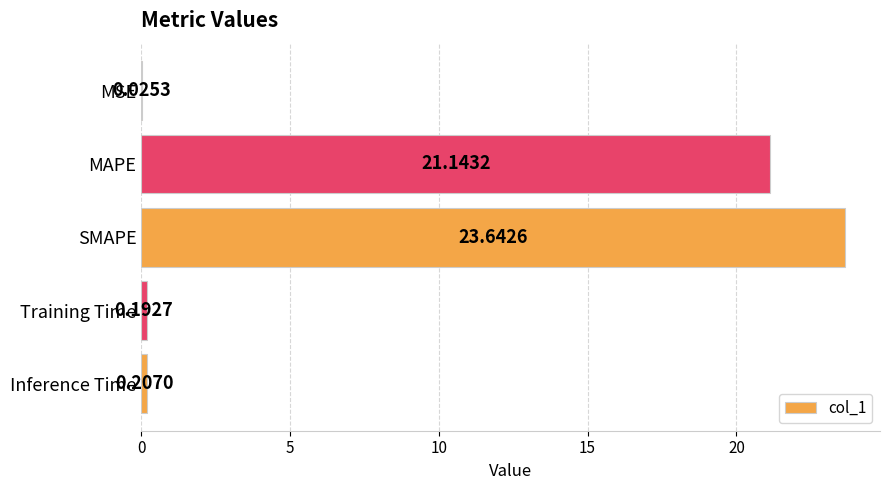

Which category has the highest value across all series?

SMAPE